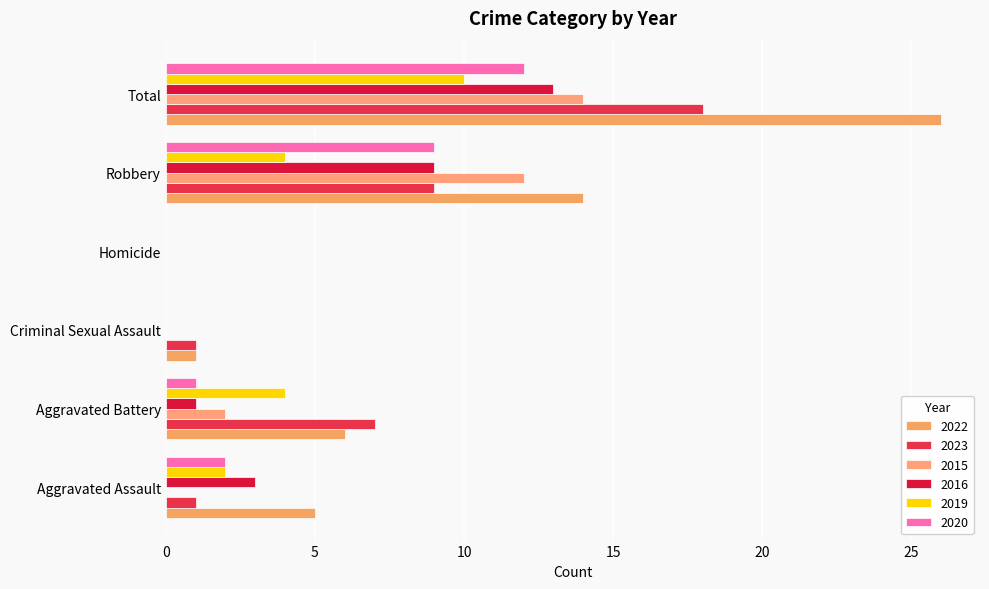

What is the sum of all 2016 values?

26